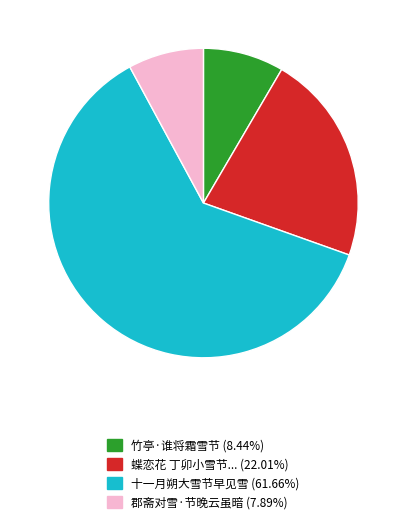

Is there any slice that represents more than half of the pie?

Yes